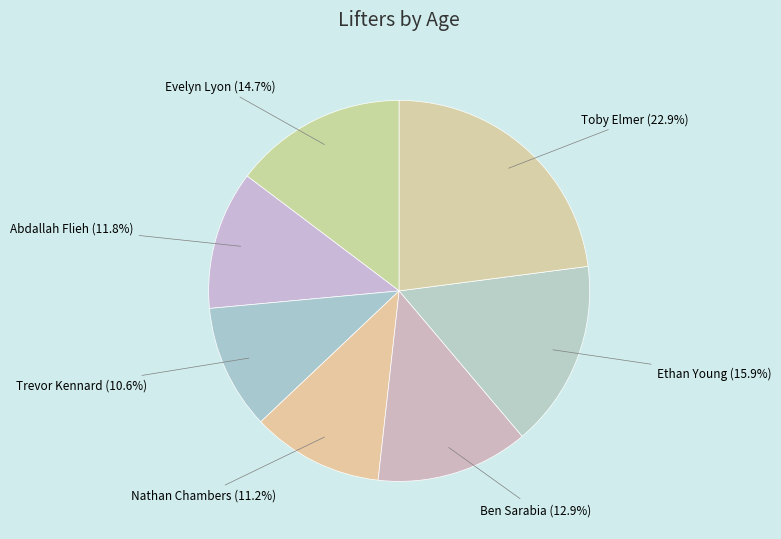

Is there a majority slice in this chart?

No